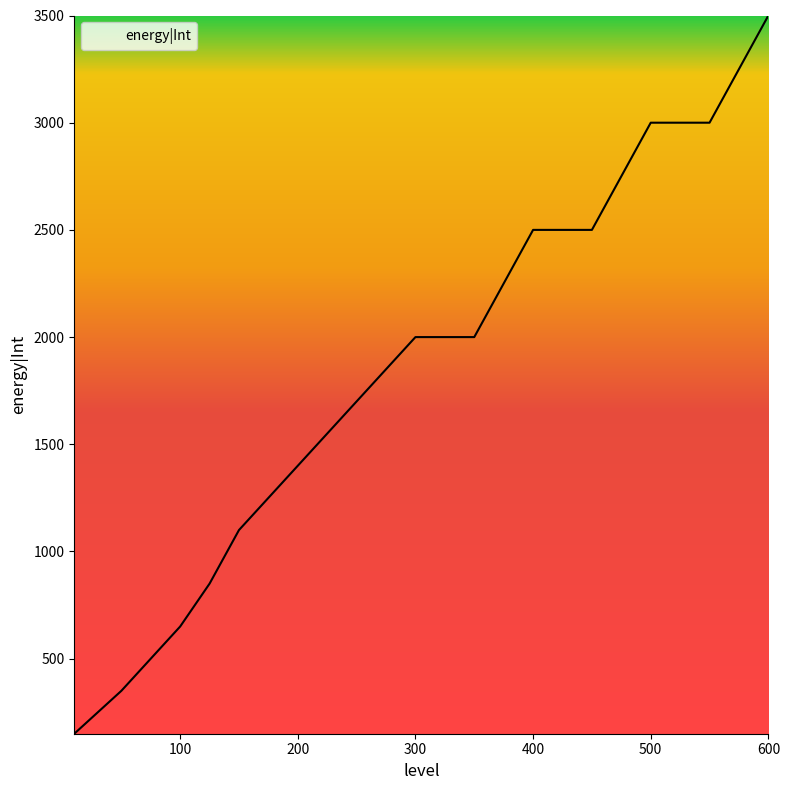

What is the difference between the maximum and minimum values?

3350